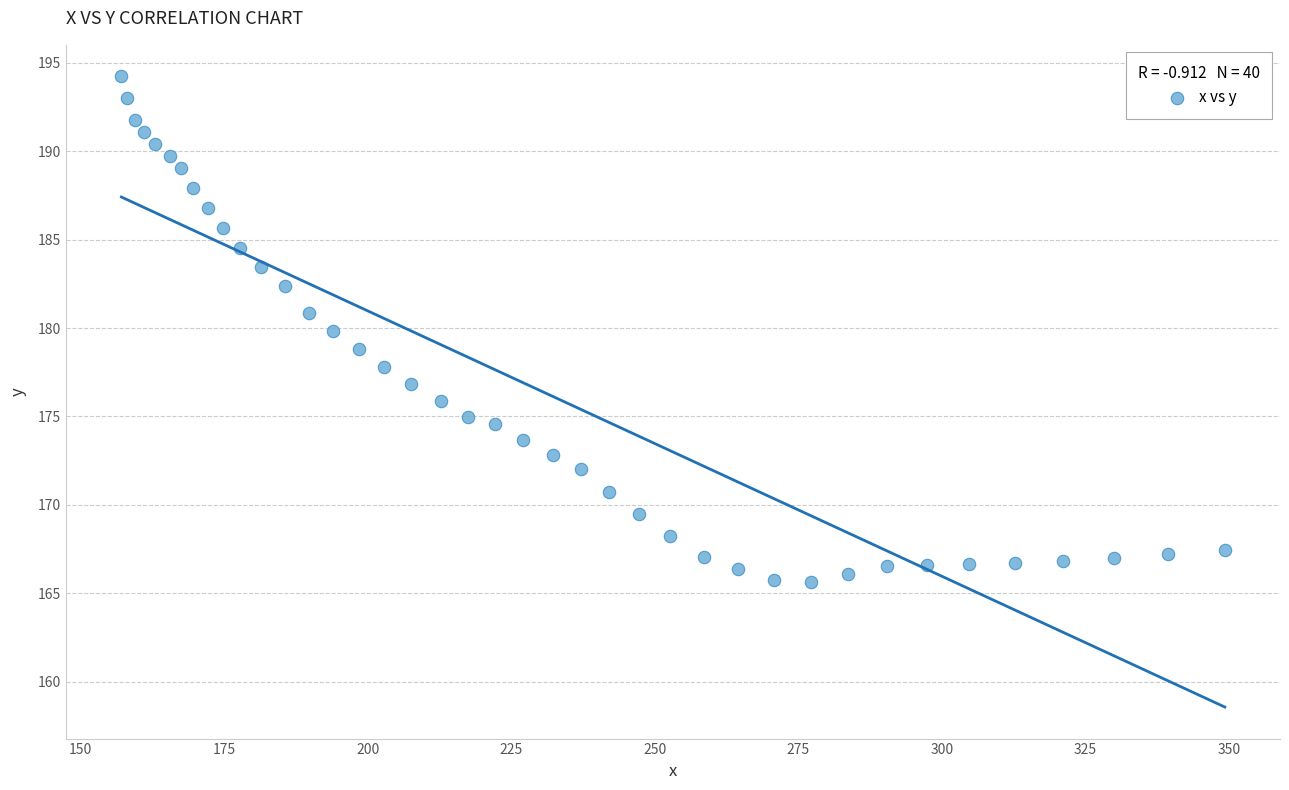

What is the range of X values (max minus min)?

192.2